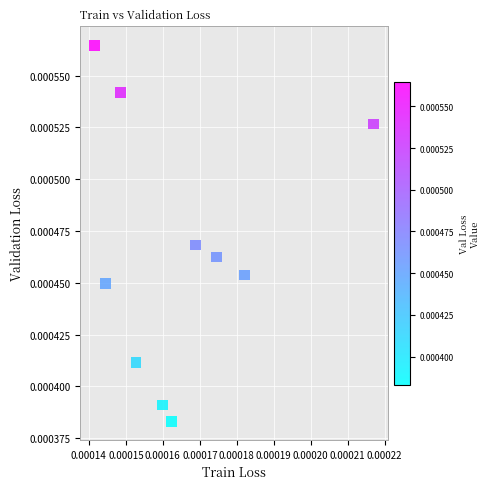

How many data points are displayed?

10